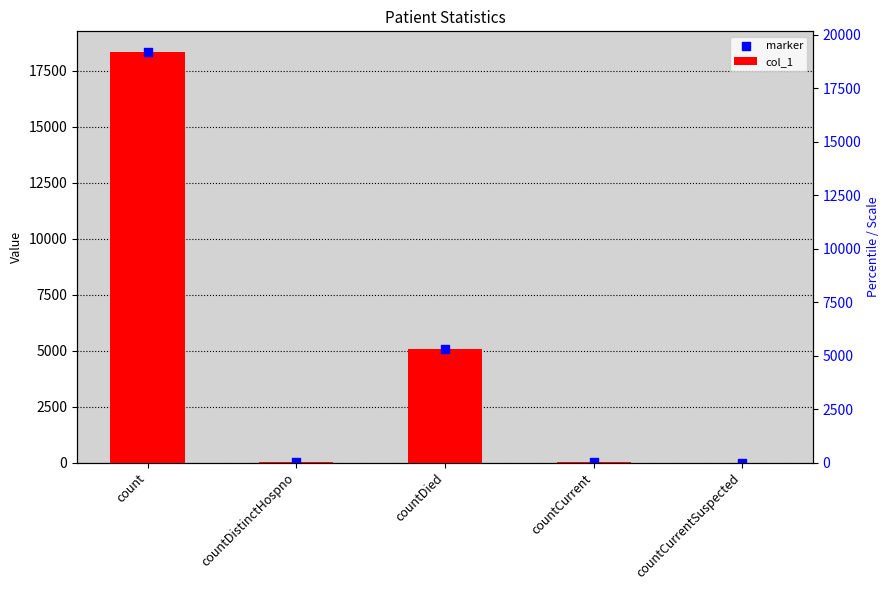

Which series contains the highest Y value?

col_1